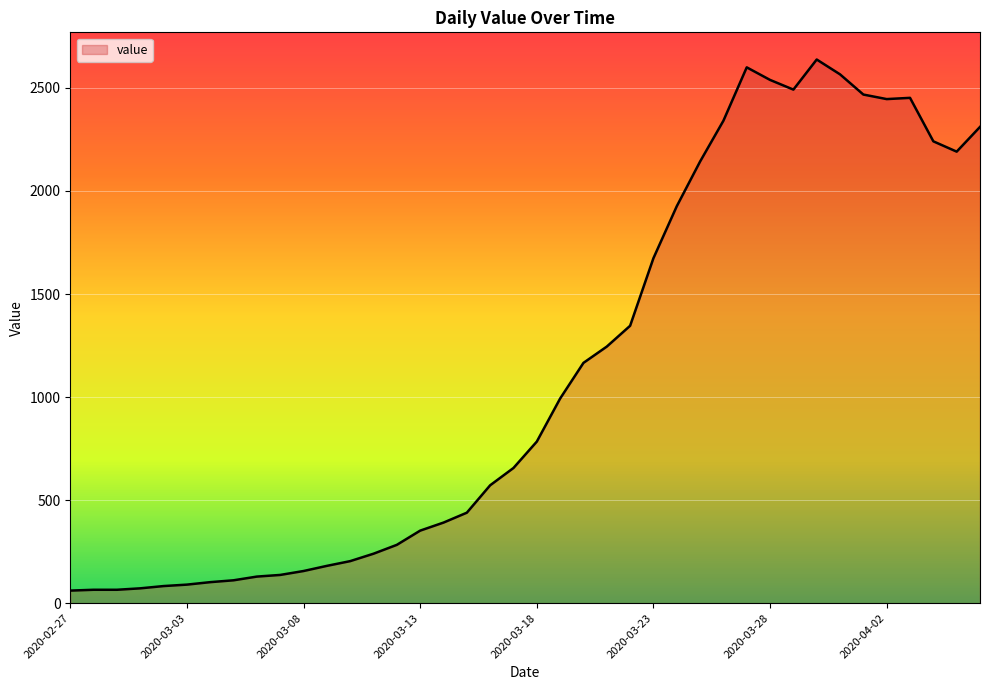

What is the maximum value shown in the chart?

2638